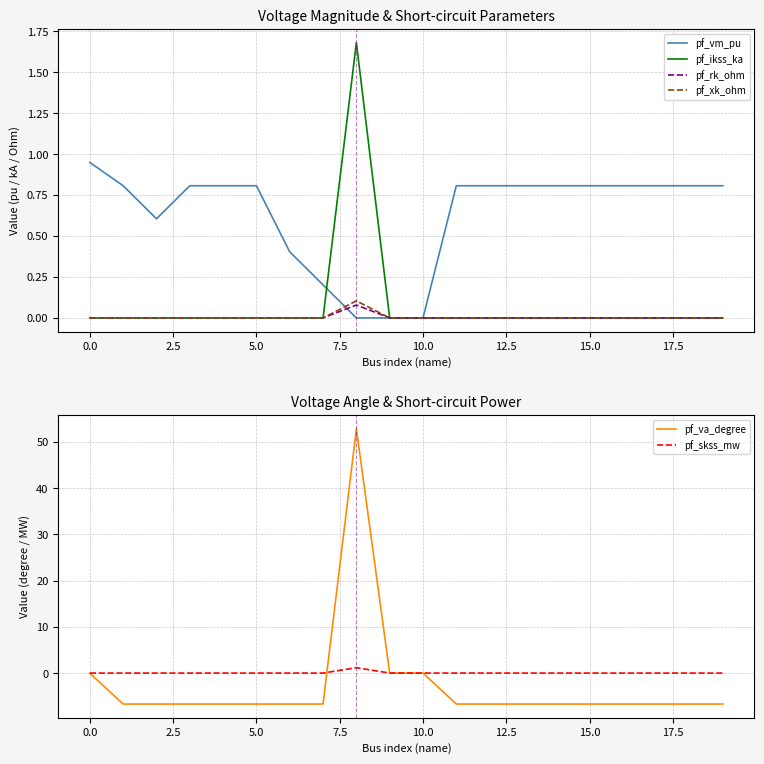

At how many categories does at least one series exceed 50?

1